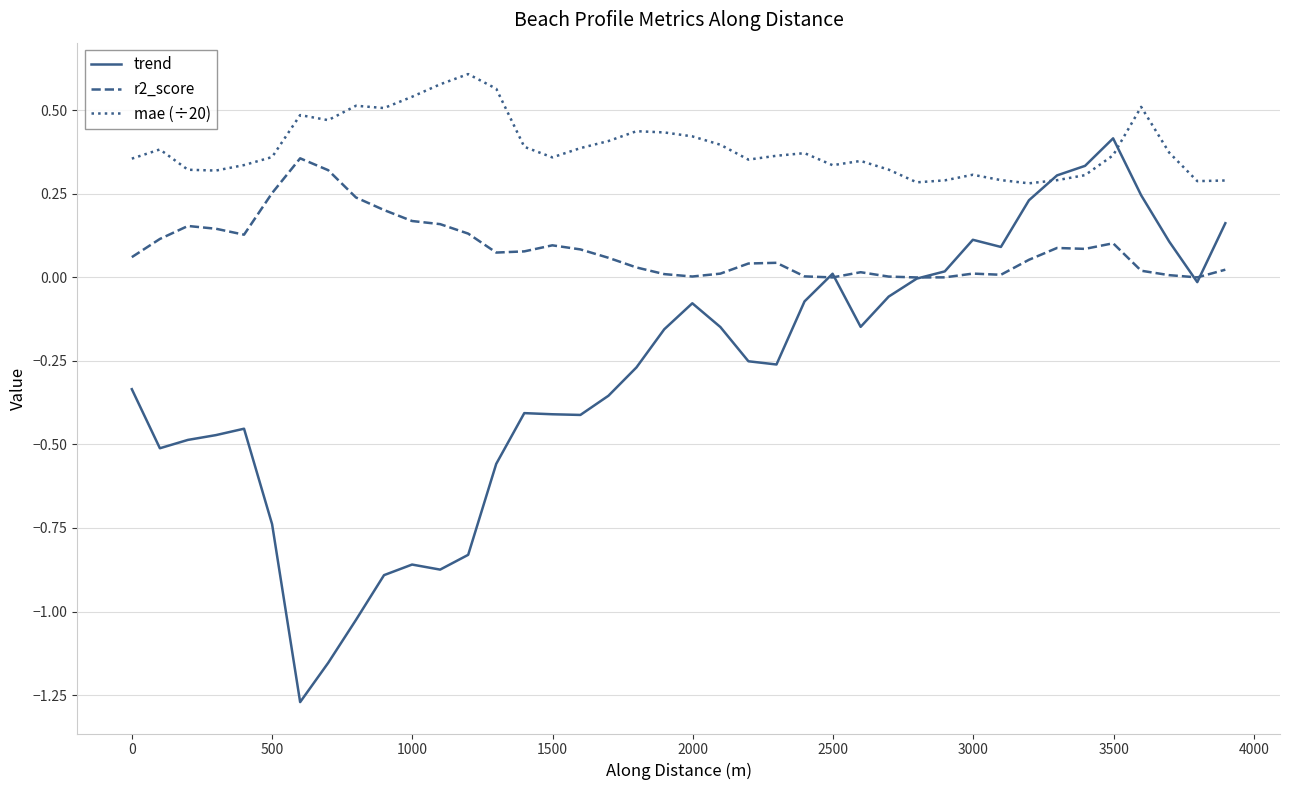

List the series in order of their overall mean, lowest first.

trend, r2_score, mae (÷20)